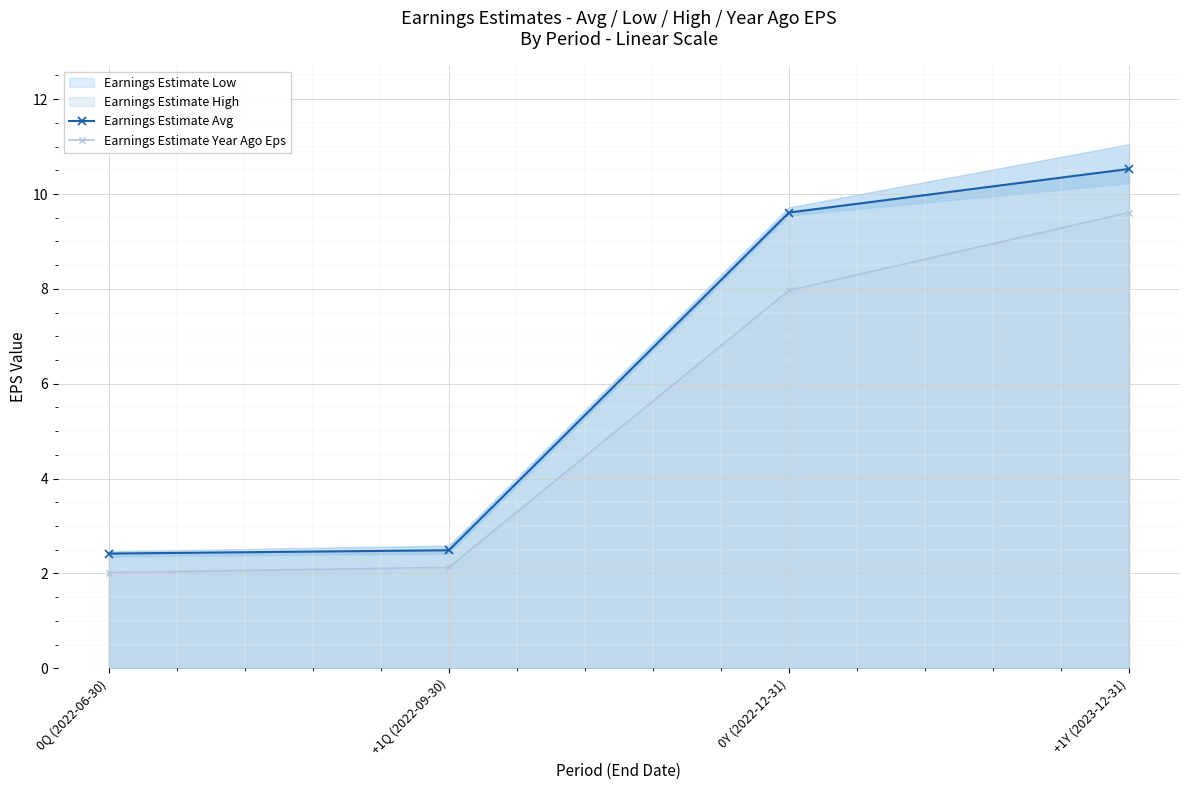

Reading right to left, what are all the values shown in this chart?

Earnings Estimate Avg: 10.5	9.6	2.5	2.4
Earnings Estimate Year Ago Eps: 9.6	8.0	2.1	2.0